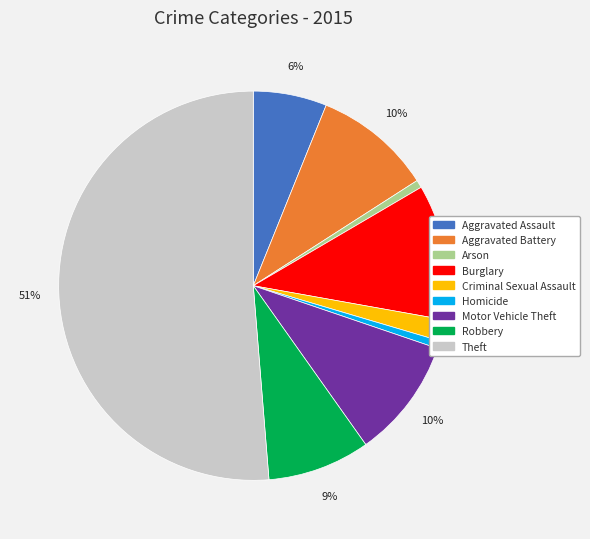

Do Aggravated Assault and Criminal Sexual Assault together represent more than half of the pie?

No